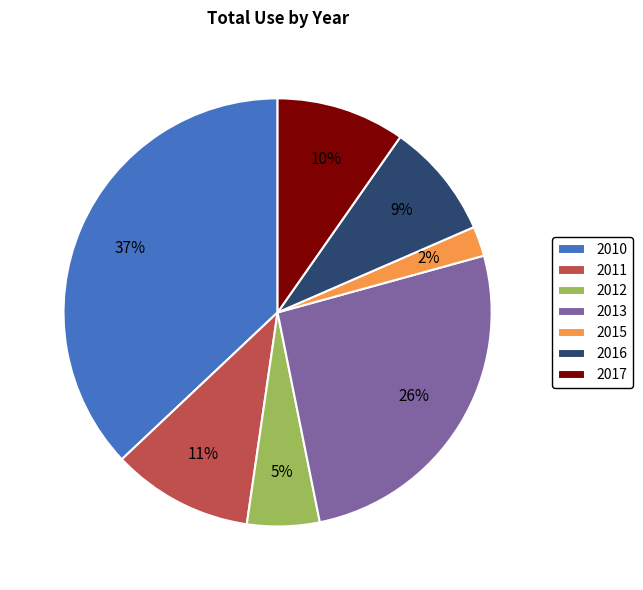

Is it true that 2015 is 2% of the pie?

True